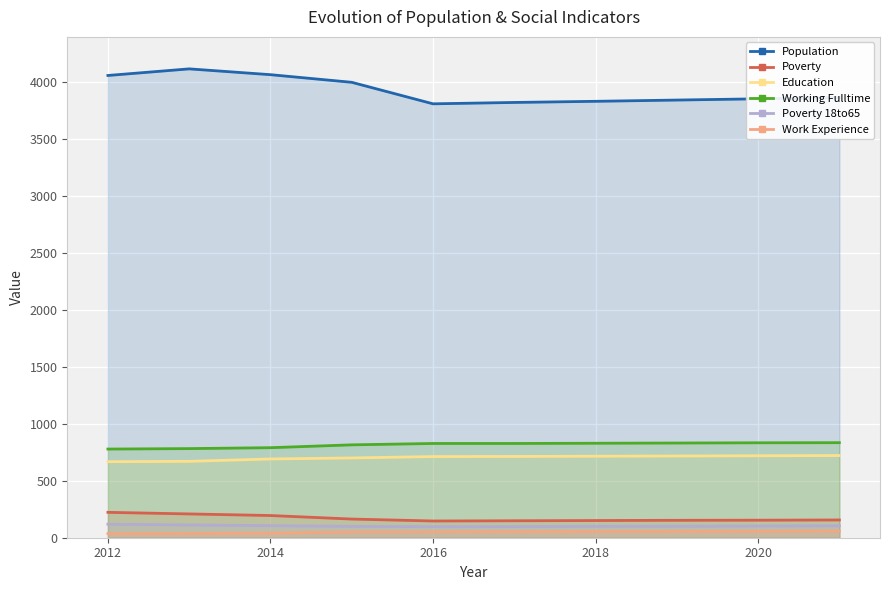

What is the difference between the maximum and minimum values in the Working Fulltime series?

56